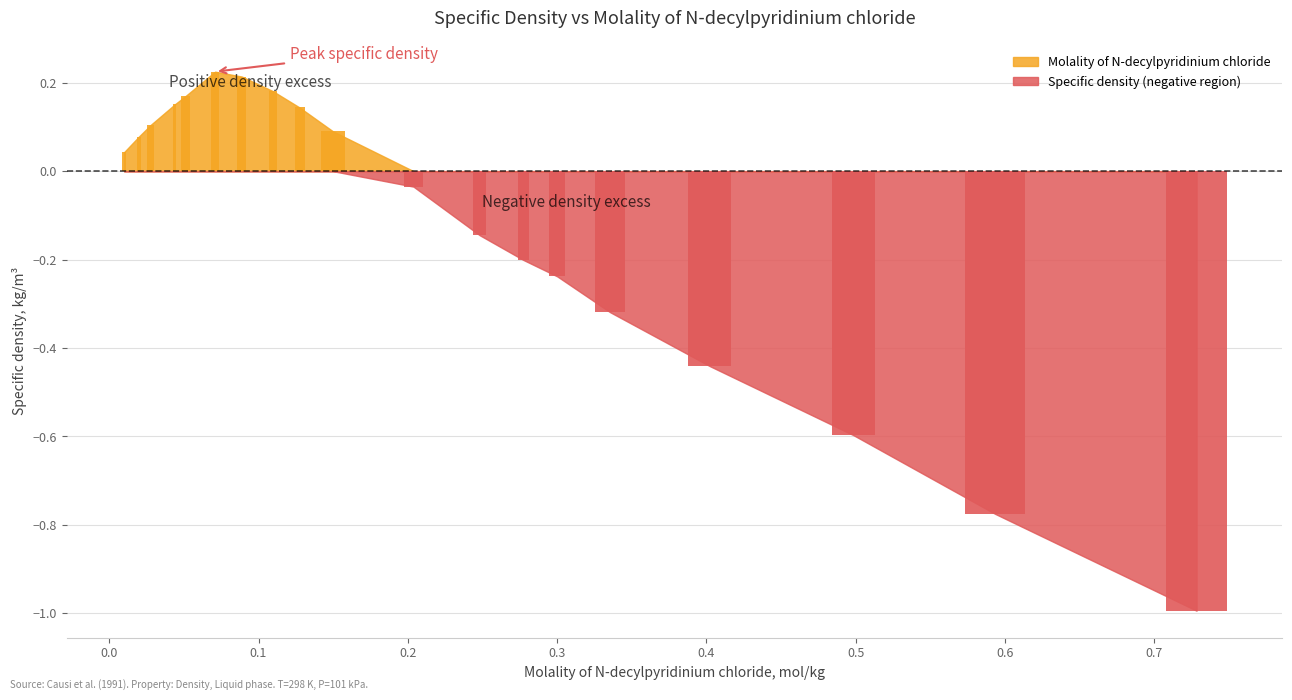

What is the average value of the Specific density series?

-0.1